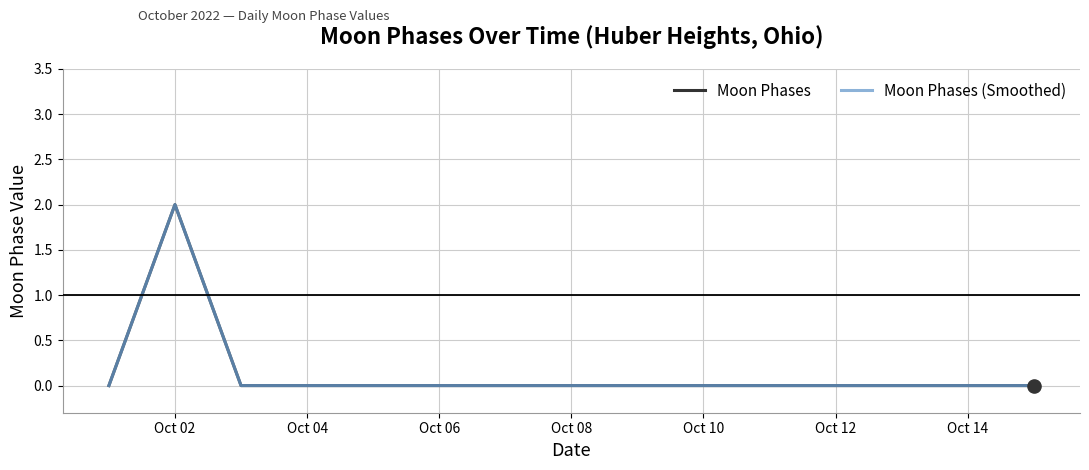

Does the chart have visible grid lines?

Yes